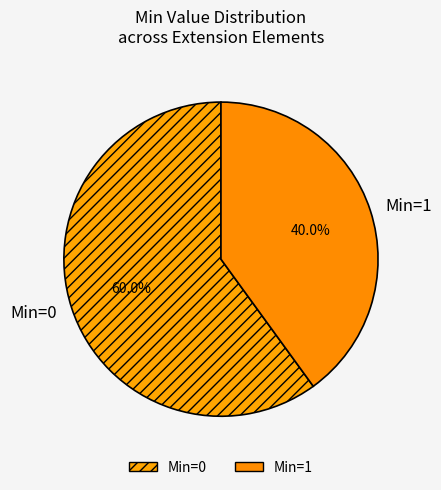

How many segments does this pie chart have?

2